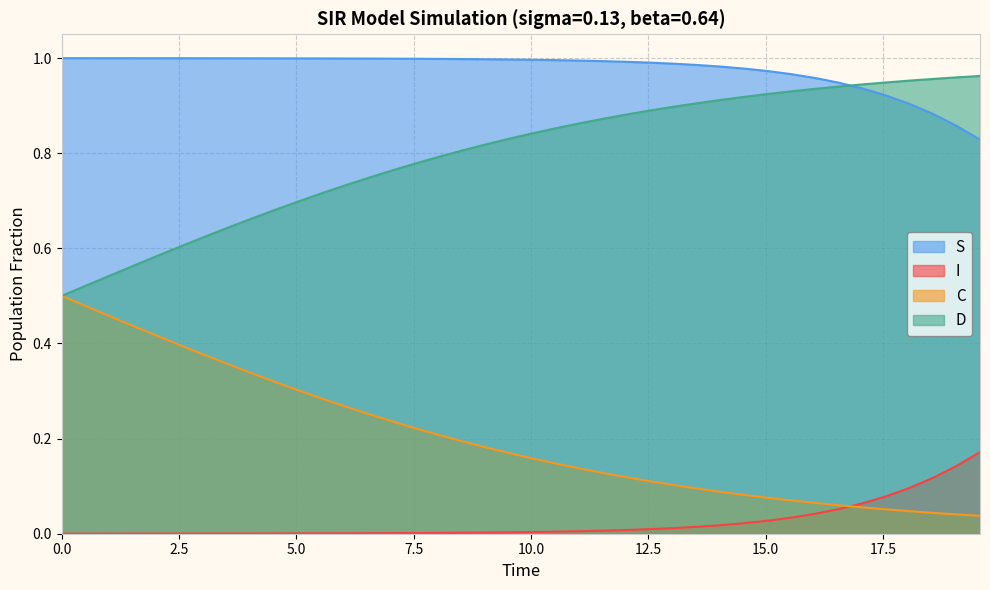

True or false: C and S intersect in this chart.

False